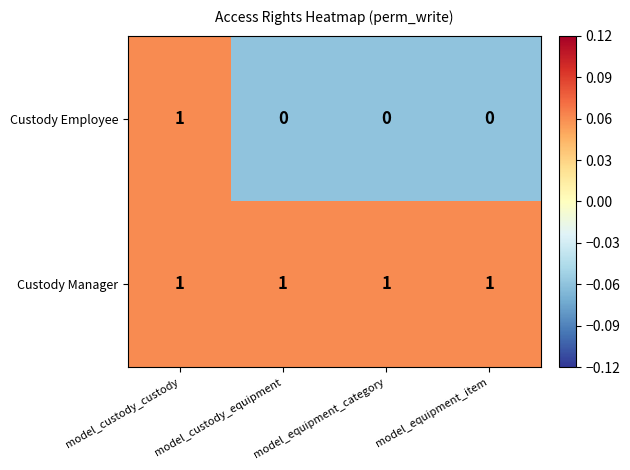

Count the Custody Employee values in the range 0 to 1.

4